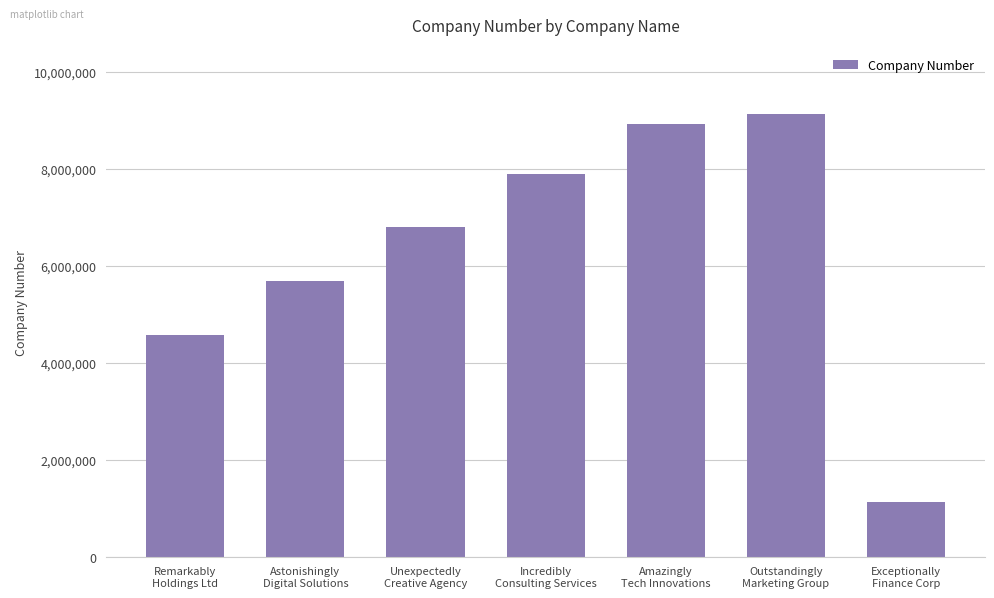

List the labels in order of value, smallest first.

Exceptionally
Finance Corp, Remarkably
Holdings Ltd, Astonishingly
Digital Solutions, Unexpectedly
Creative Agency, Incredibly
Consulting Services, Amazingly
Tech Innovations, Outstandingly
Marketing Group